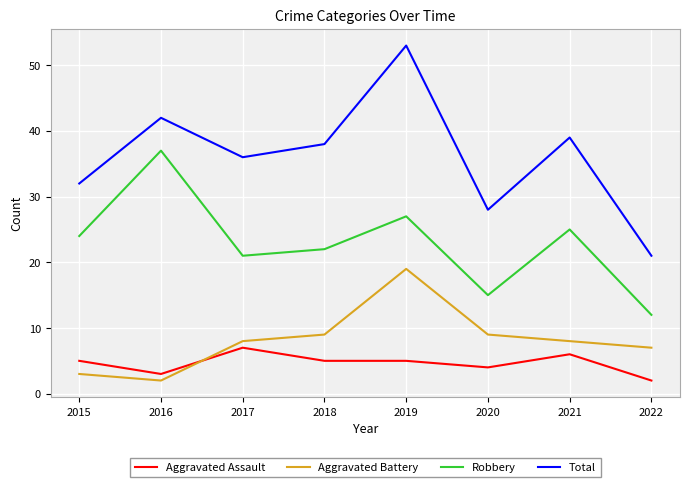

Is the value of Aggravated Battery at 2017 greater than the value of Robbery at 2020?

No